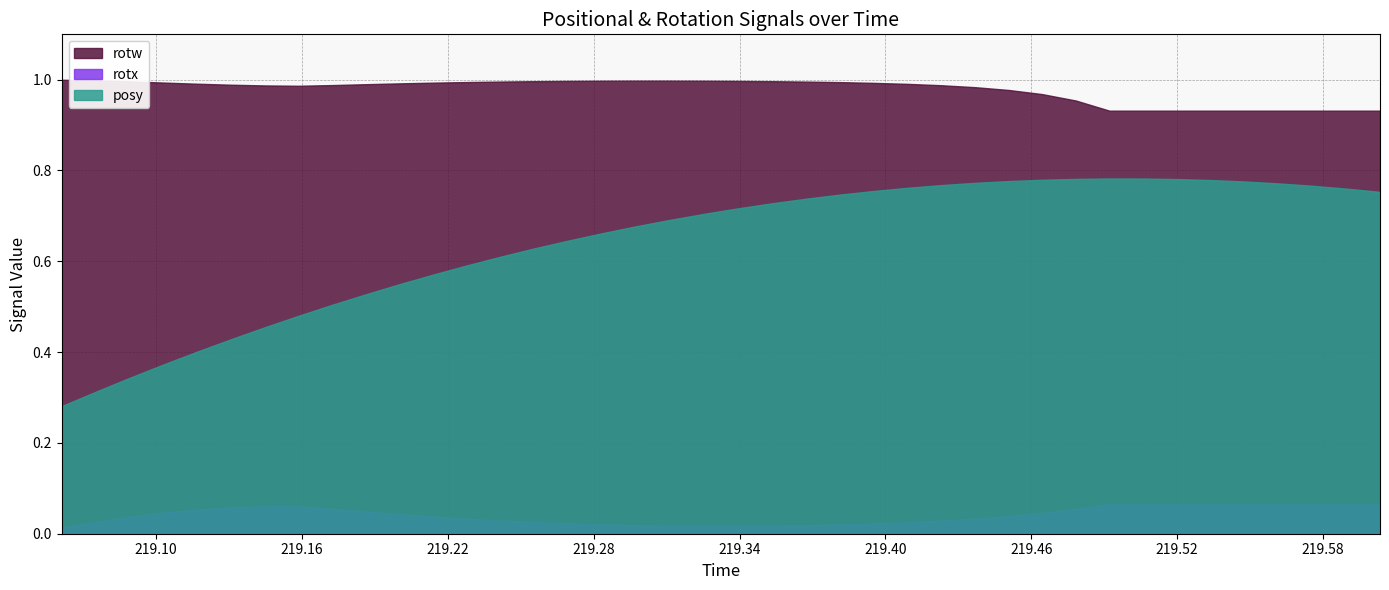

The rotx series shows 0.1 at 33. True or false?

True